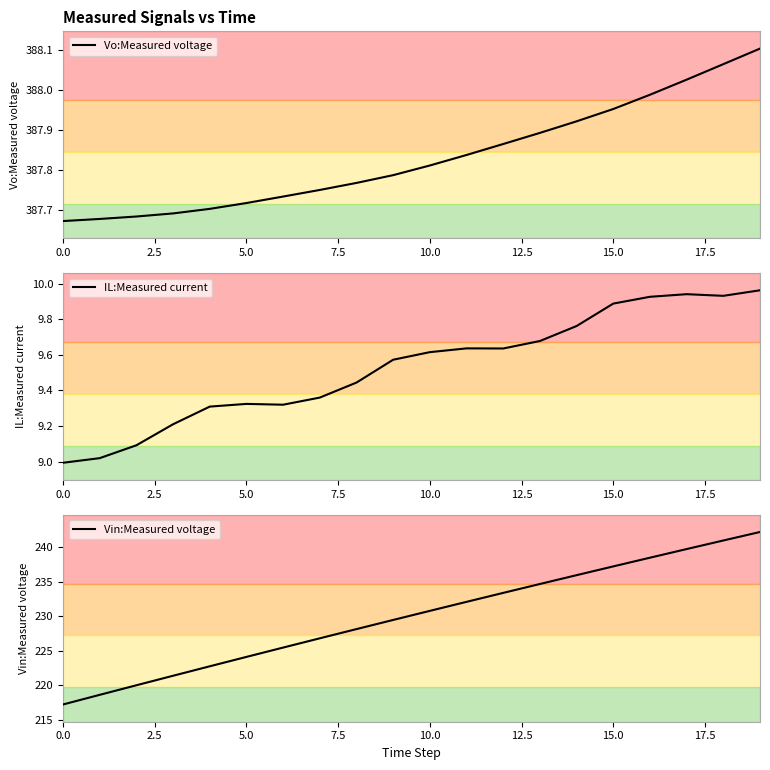

What value does the Vin:Measured voltage series have at 15.0?

237.2